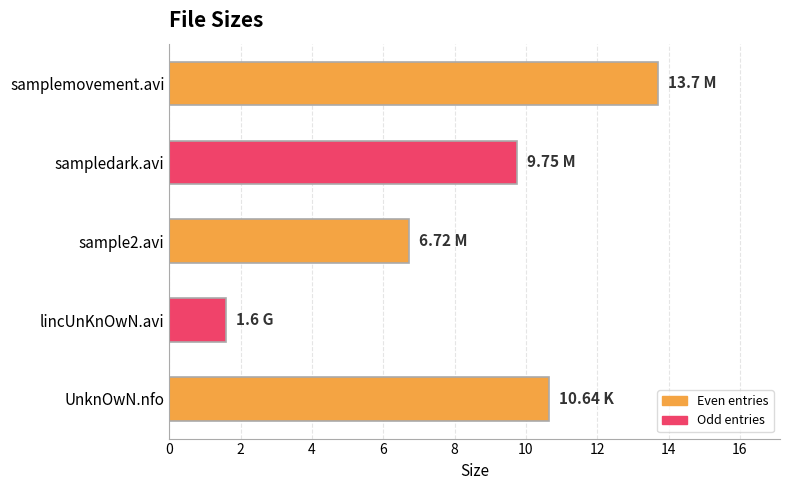

How many bars are there in total?

5